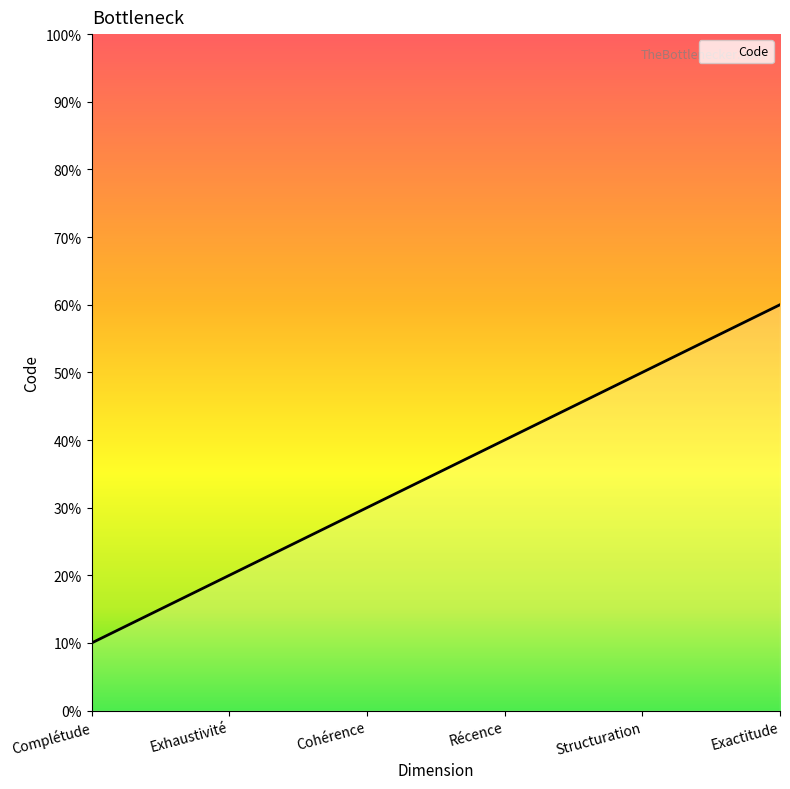

Does the chart display data point markers on the line(s)?

No